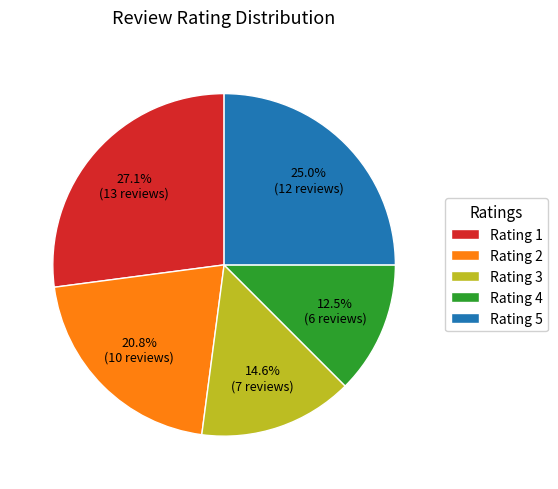

Count the number of slices in the pie.

5